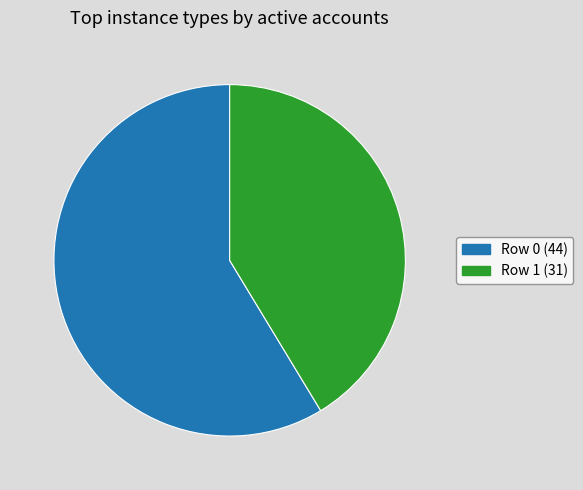

Rank the categories by value from highest to lowest.

Row 0, Row 1